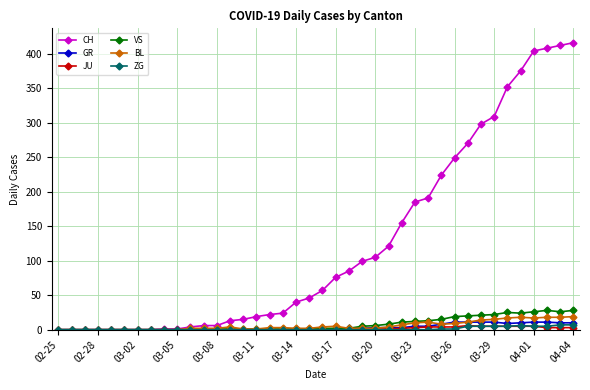

At how many categories does at least one series exceed 201?

11